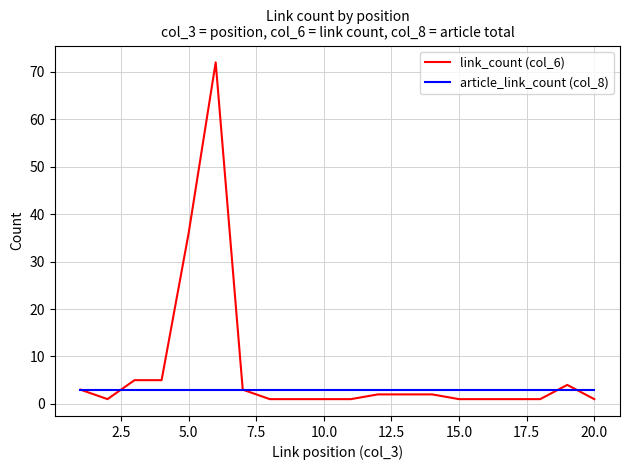

What is the maximum value for article_link_count (col_8)?

3